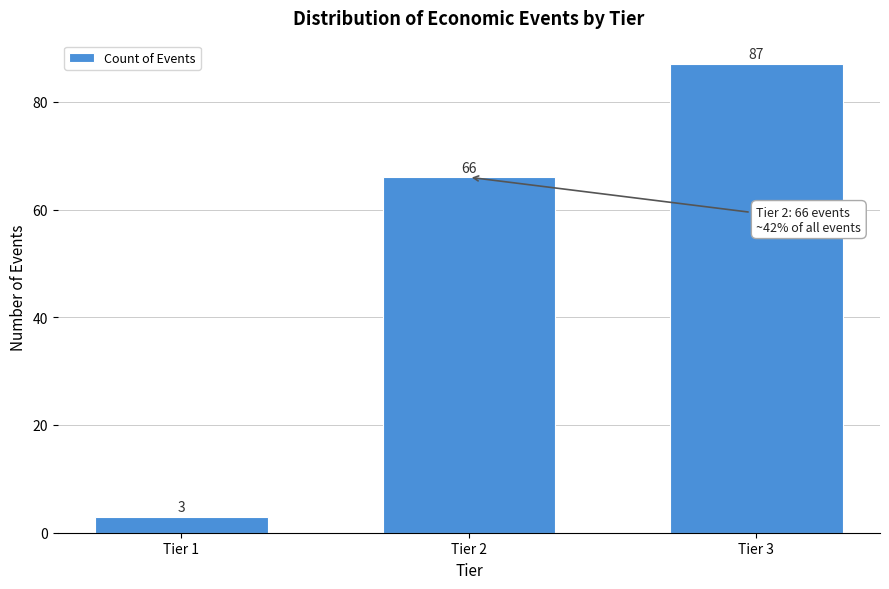

Reading left to right, what are all the values shown in this chart?

Tier 1=3	Tier 2=66	Tier 3=87